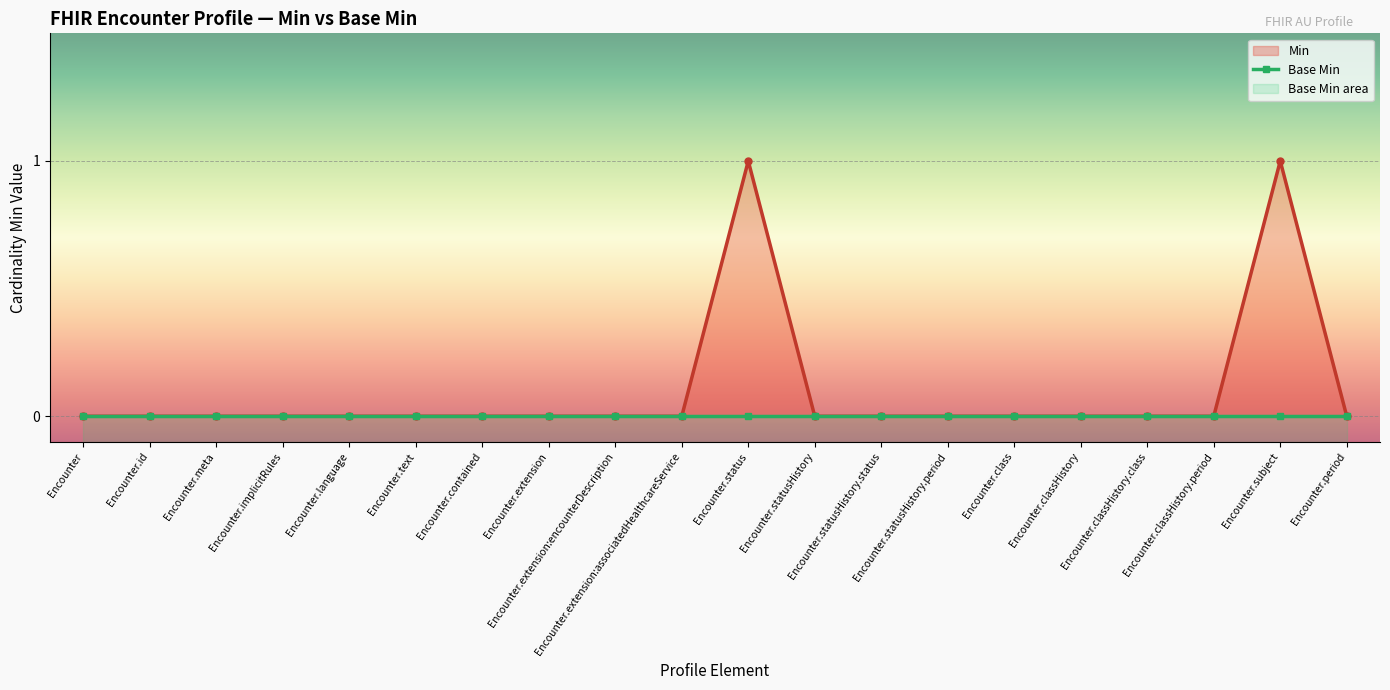

Count the values in the range 0 to 1.

20